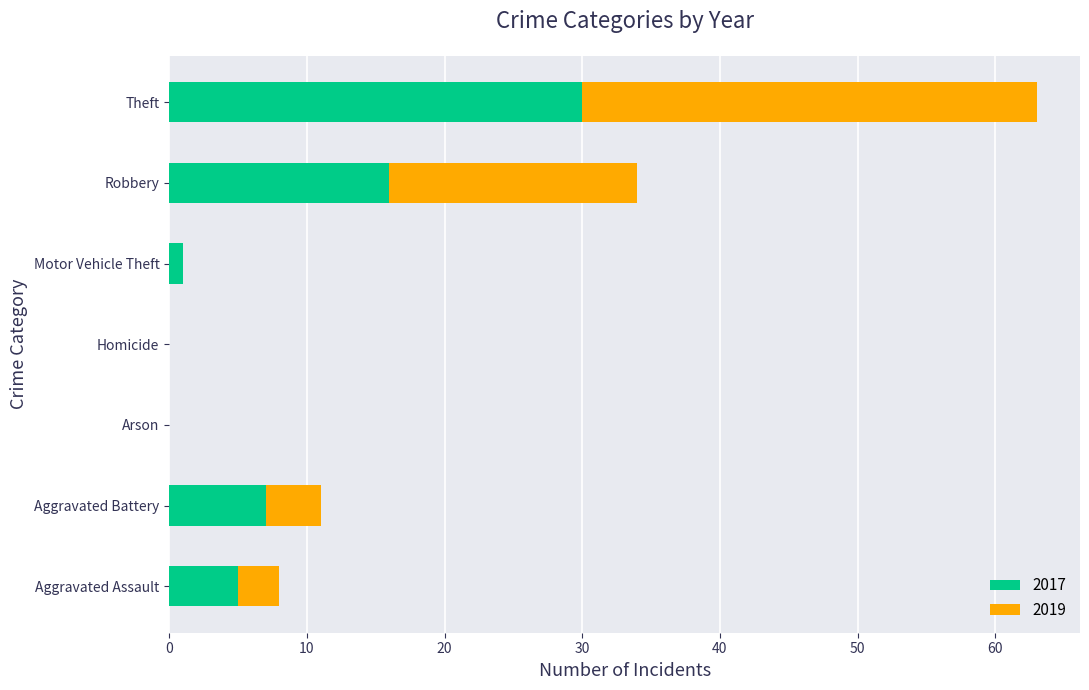

At which label does 2017 reach its peak?

Theft